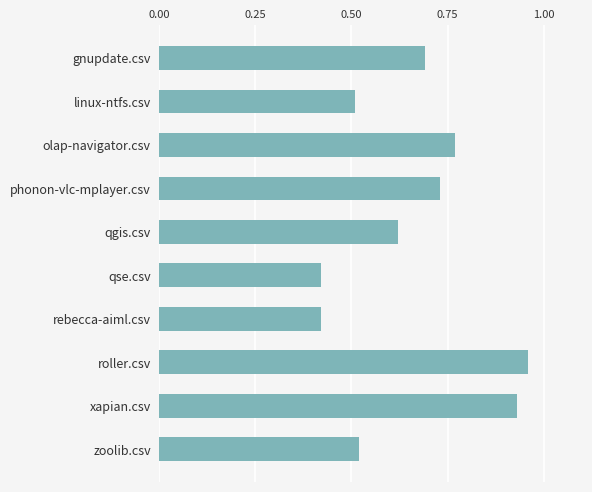

True or false: the data shows 1.6 at roller.csv.

False